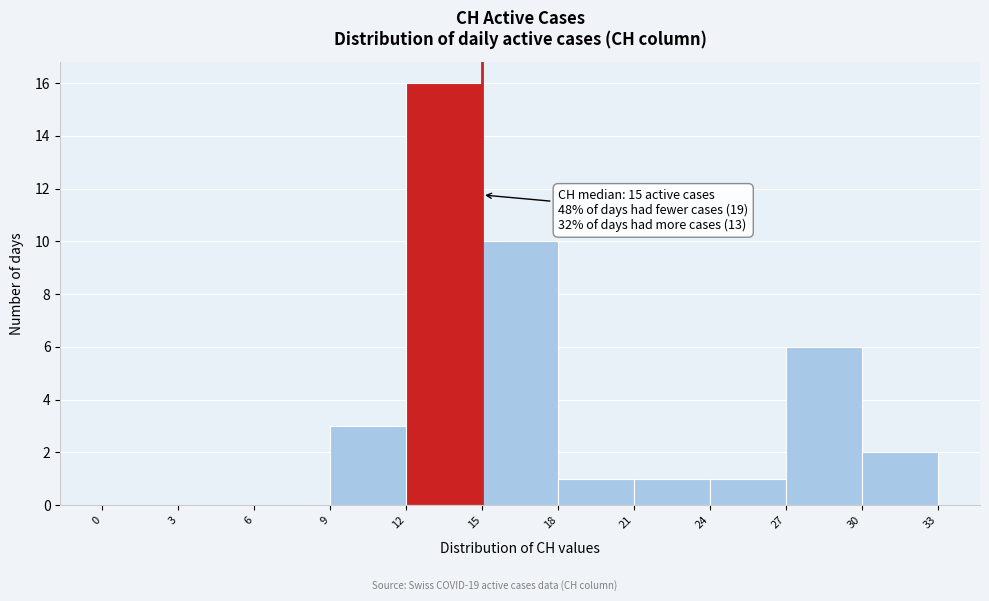

Over which range of the x-axis is the bar tallest?

12 to 15